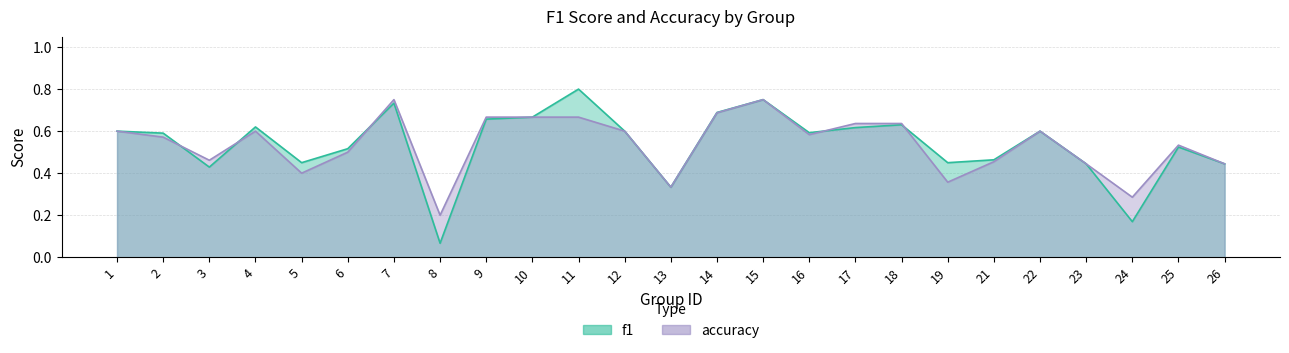

Rank the series by their average value, from highest to lowest.

f1, accuracy